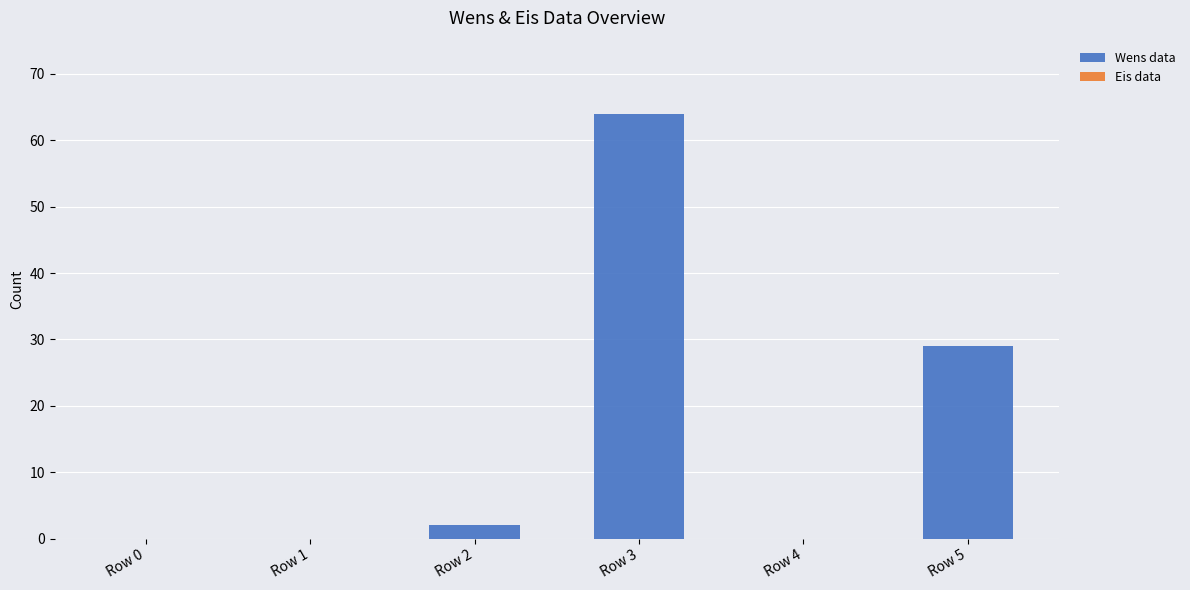

What is the sum of all values?

95